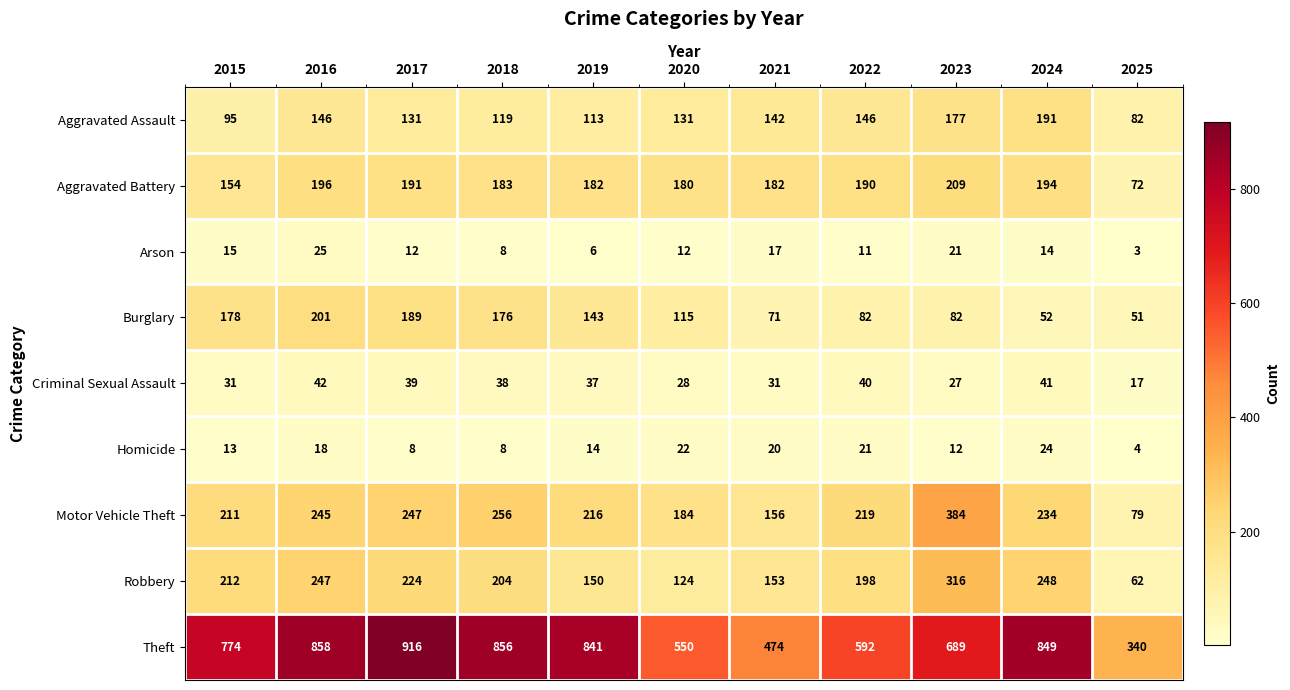

Count the number of categories in the chart.

11